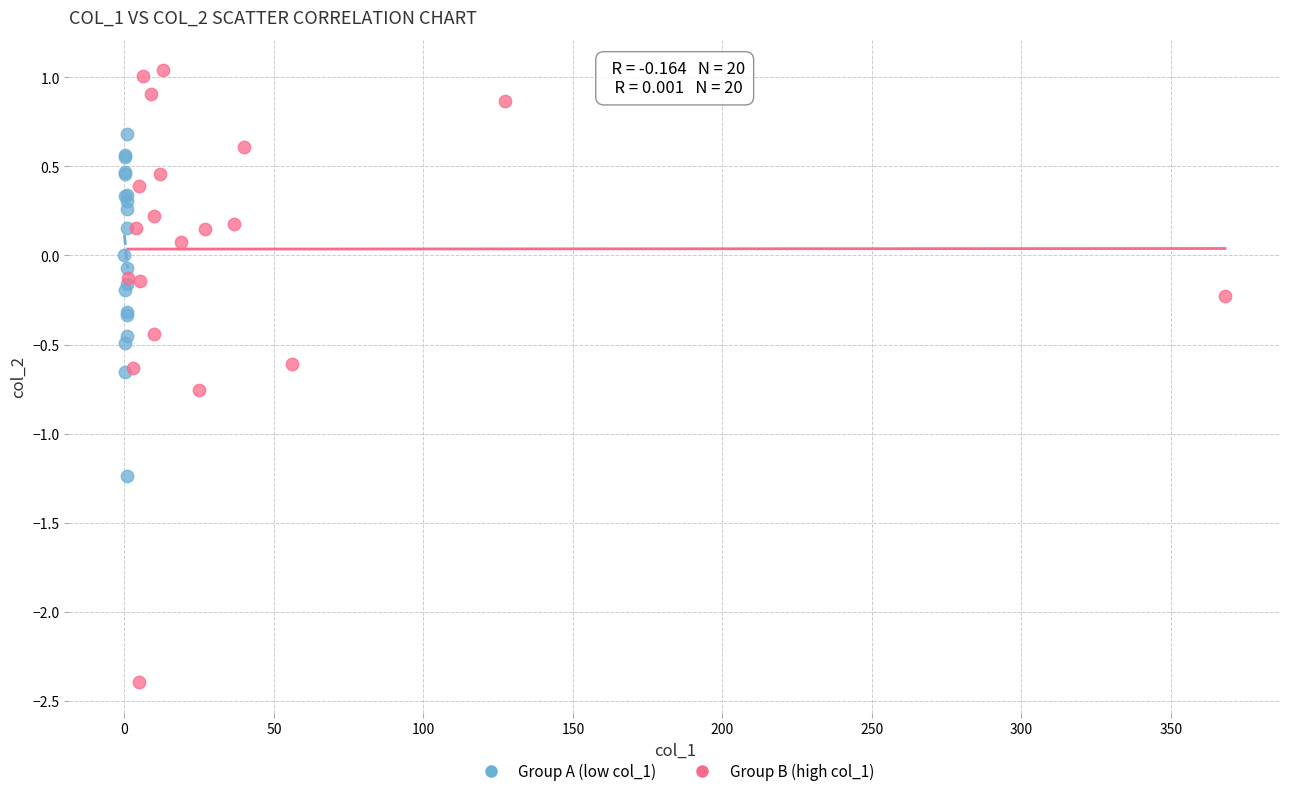

Which series reaches the minimum Y coordinate?

Group B (high col_1)